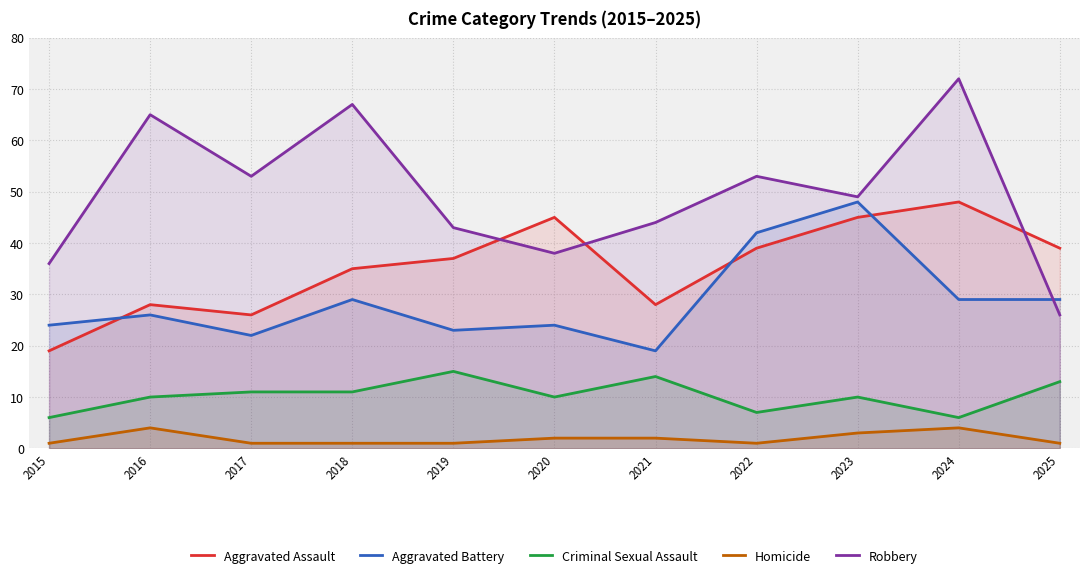

Between 2015 and 2018, which series saw the biggest shift?

Robbery